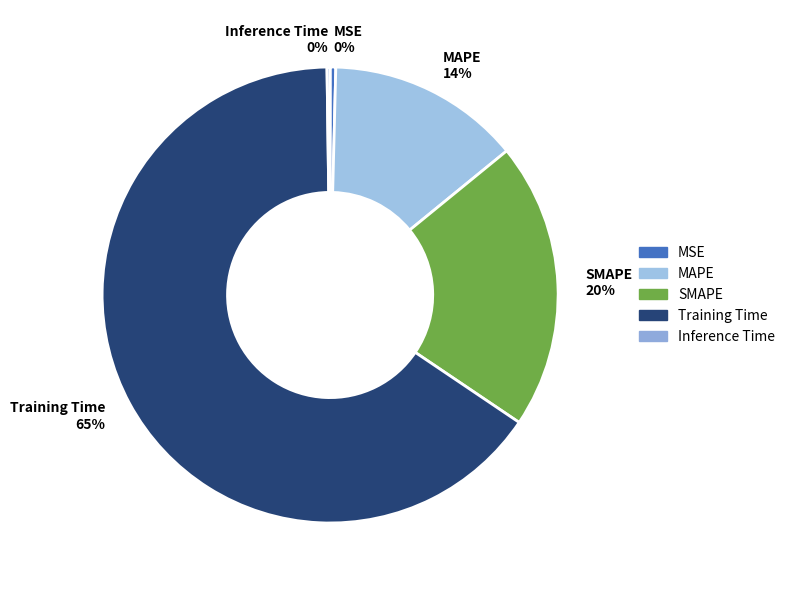

Between SMAPE and MAPE, which is larger?

SMAPE